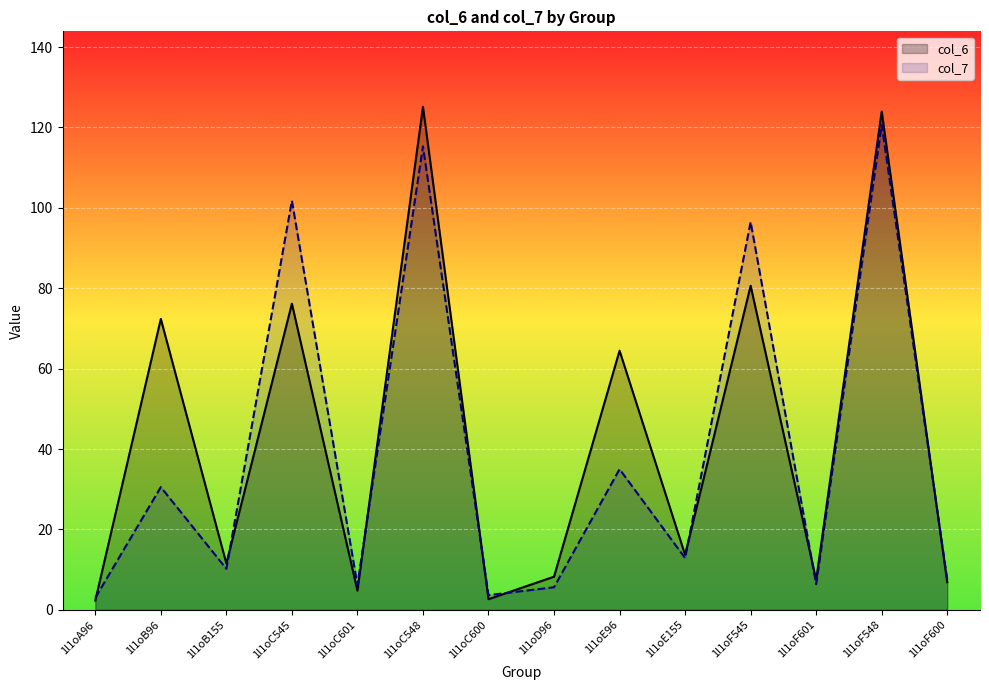

How many lines are shown in the chart?

2